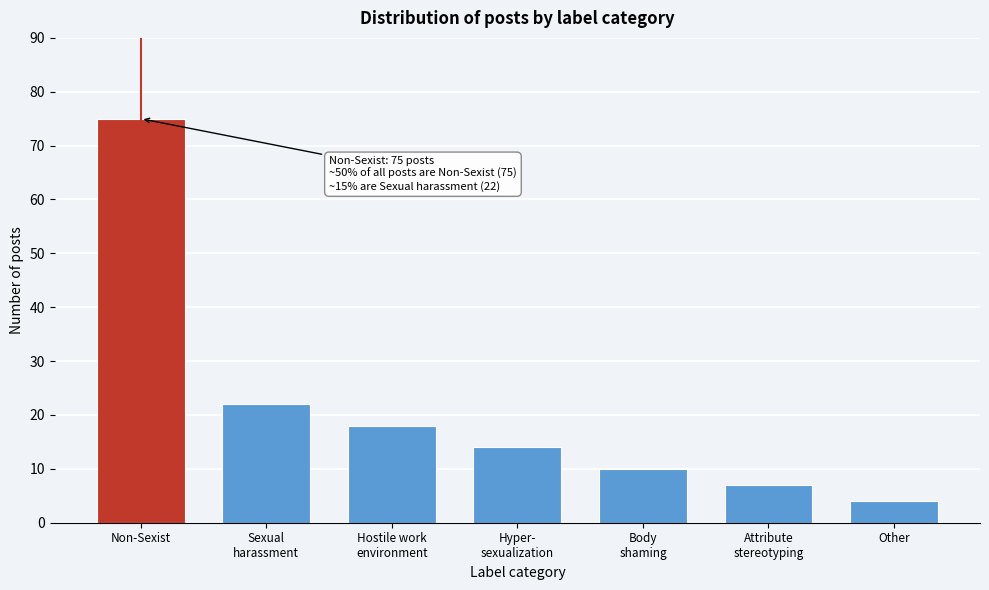

Reading left to right, extract all data points from this chart.

75	22	18	14	10	7	4